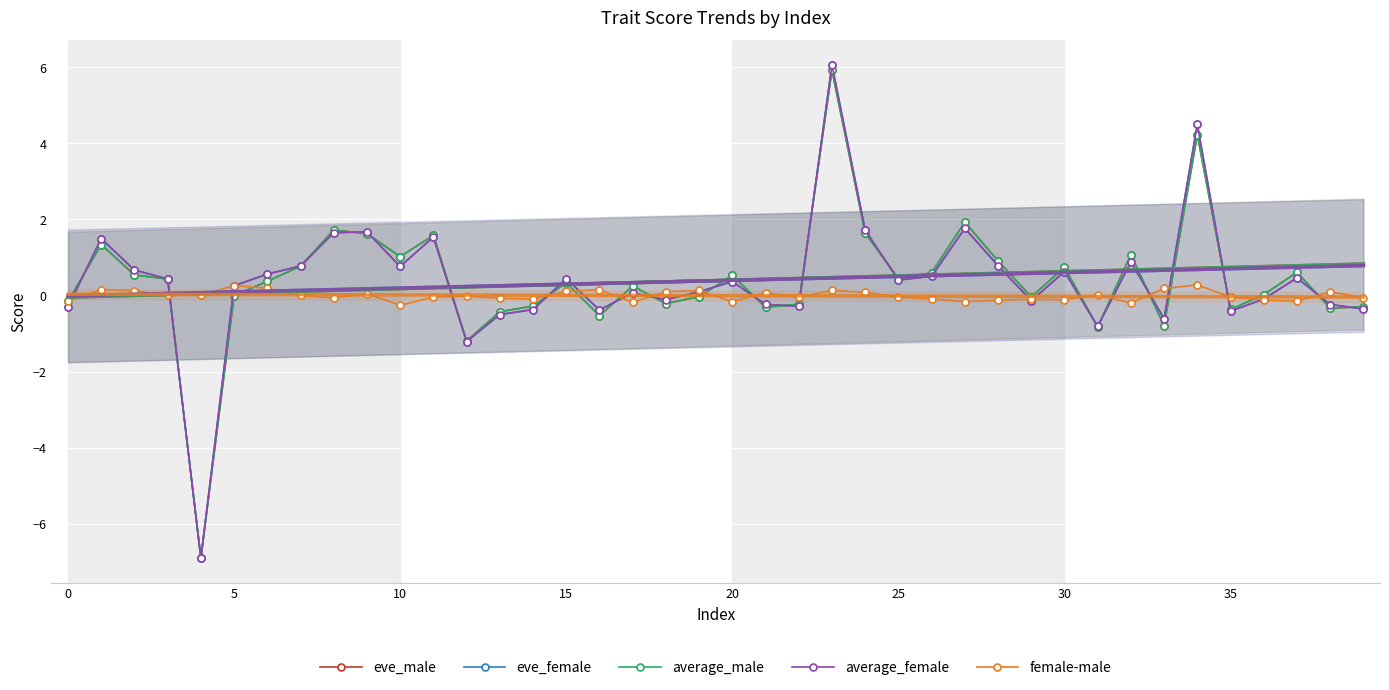

How many lines are shown in the chart?

5